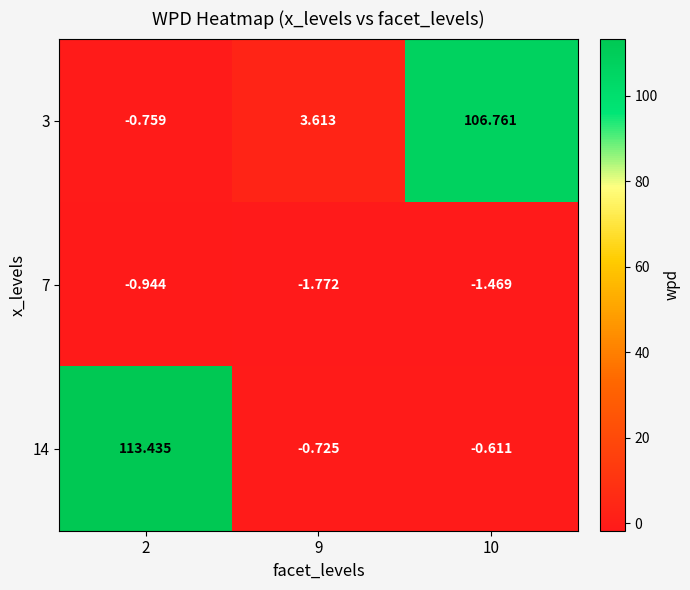

Is the value of 3 at 2 greater than the value of 7 at 9?

Yes